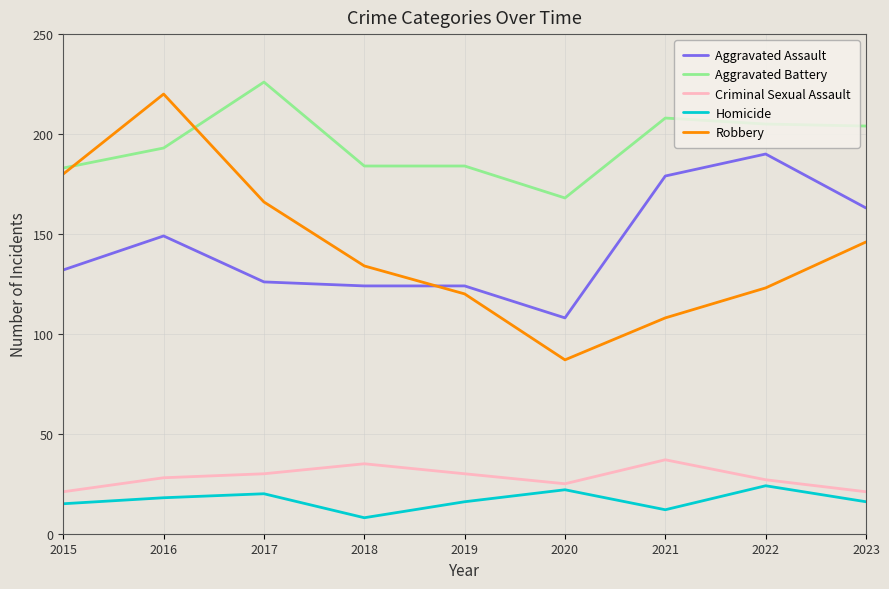

What is the highest value of the Homicide series?

24